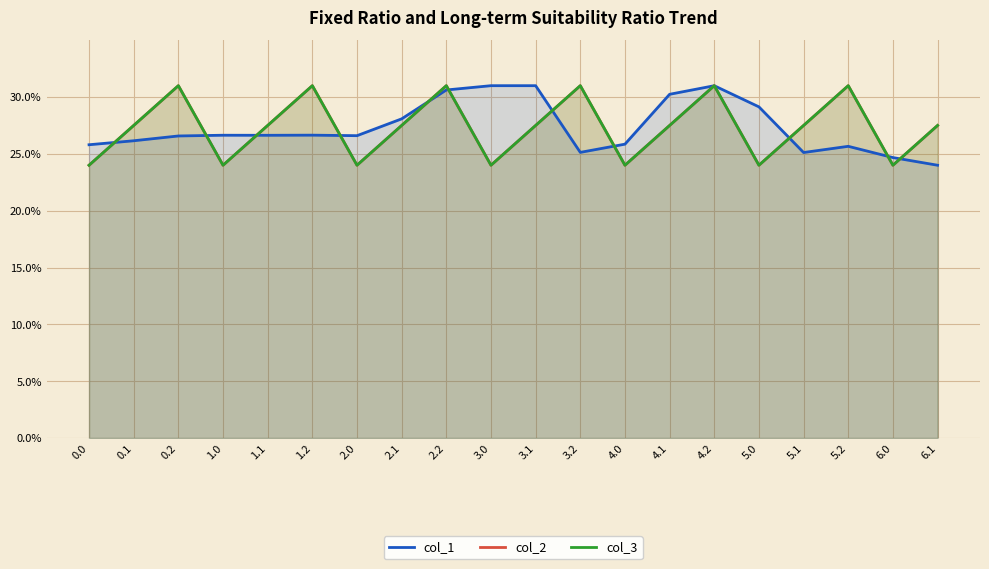

Rank the categories by col_1 value from lowest to highest.

6.1, 6.0, 5.1, 3.2, 5.2, 0.0, 4.0, 0.1, 0.2, 2.0, 1.1, 1.0, 1.2, 2.1, 5.0, 4.1, 2.2, 4.2, 3.0, 3.1